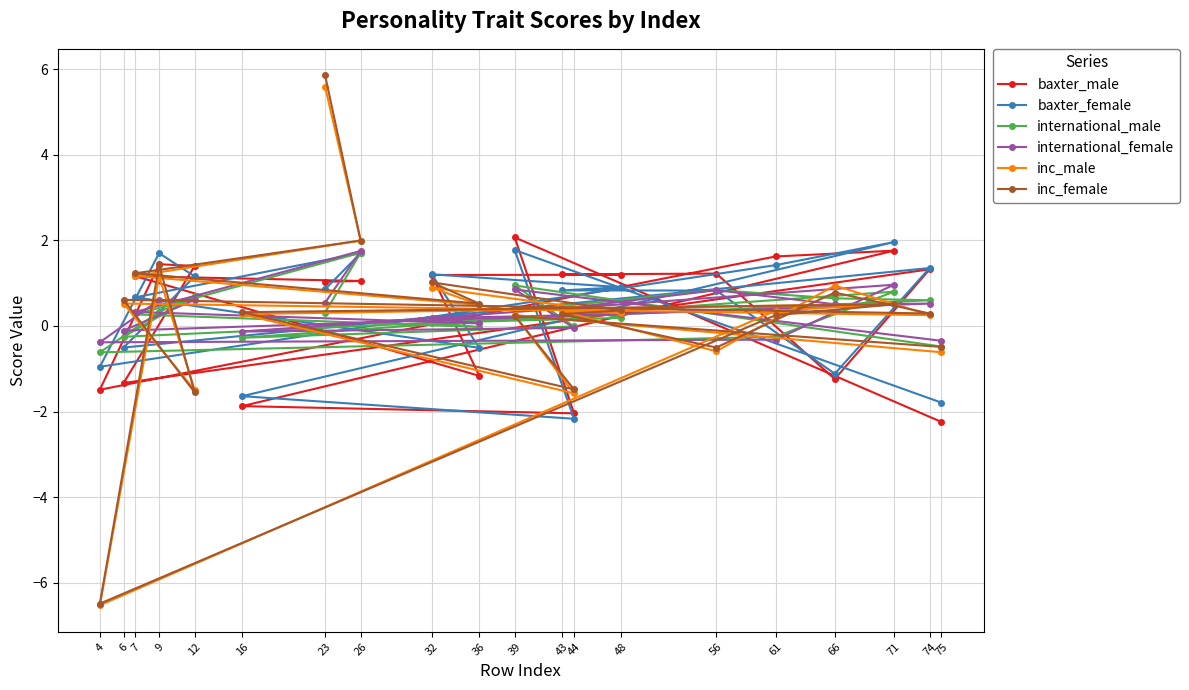

True or false: baxter_female has more than 2 points higher than both neighbors.

True